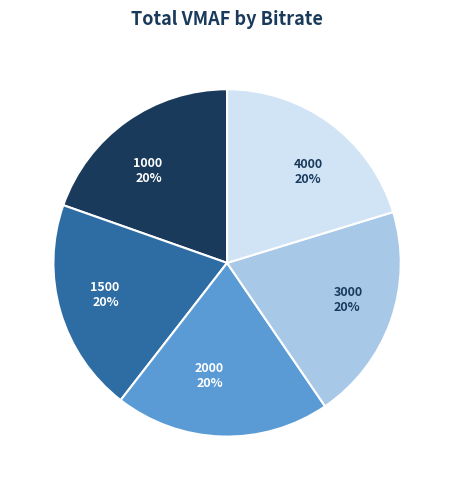

How many slices are in this pie chart?

5